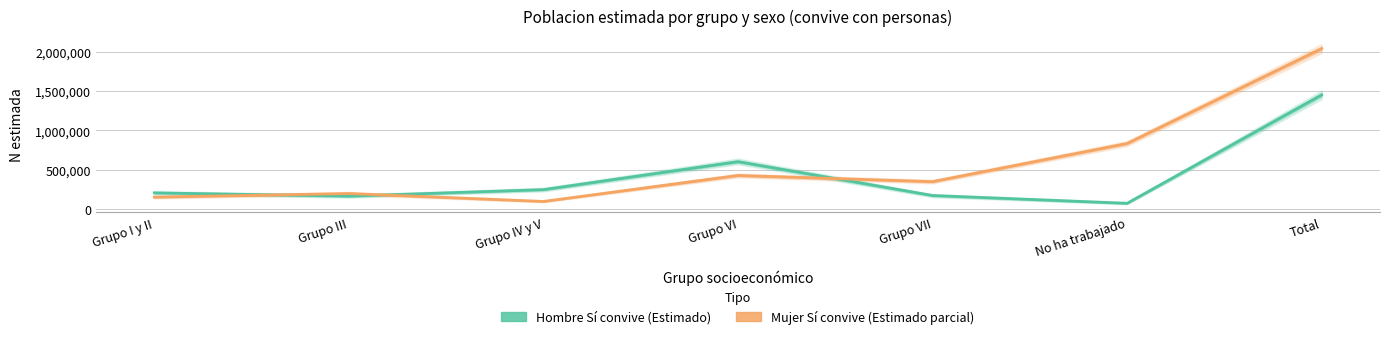

How many values in the Mujer Sí convive (Estimado parcial) series exceed 346063?

3